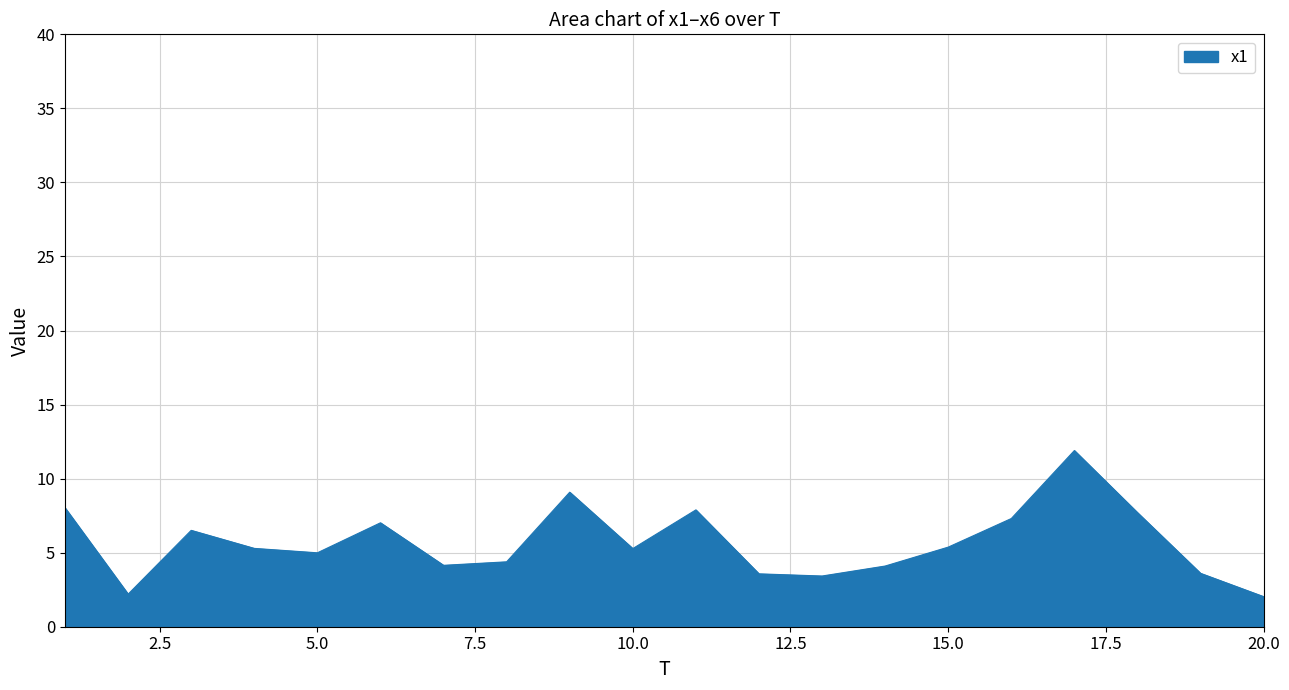

What is the minimum value shown in the chart?

2.0